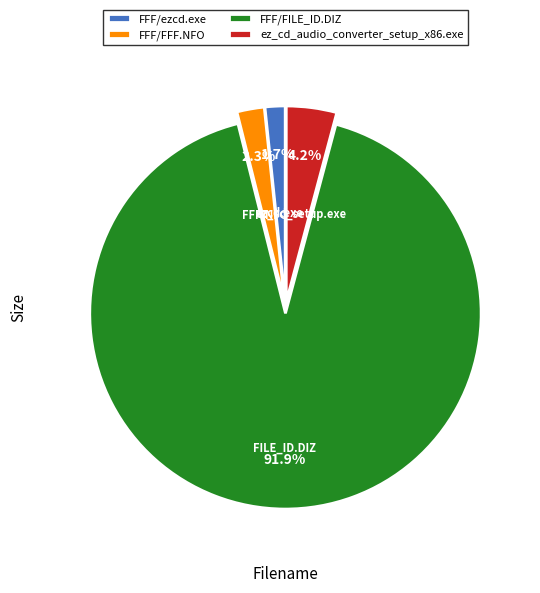

Which slice is the smallest?

FFF/ezcd.exe